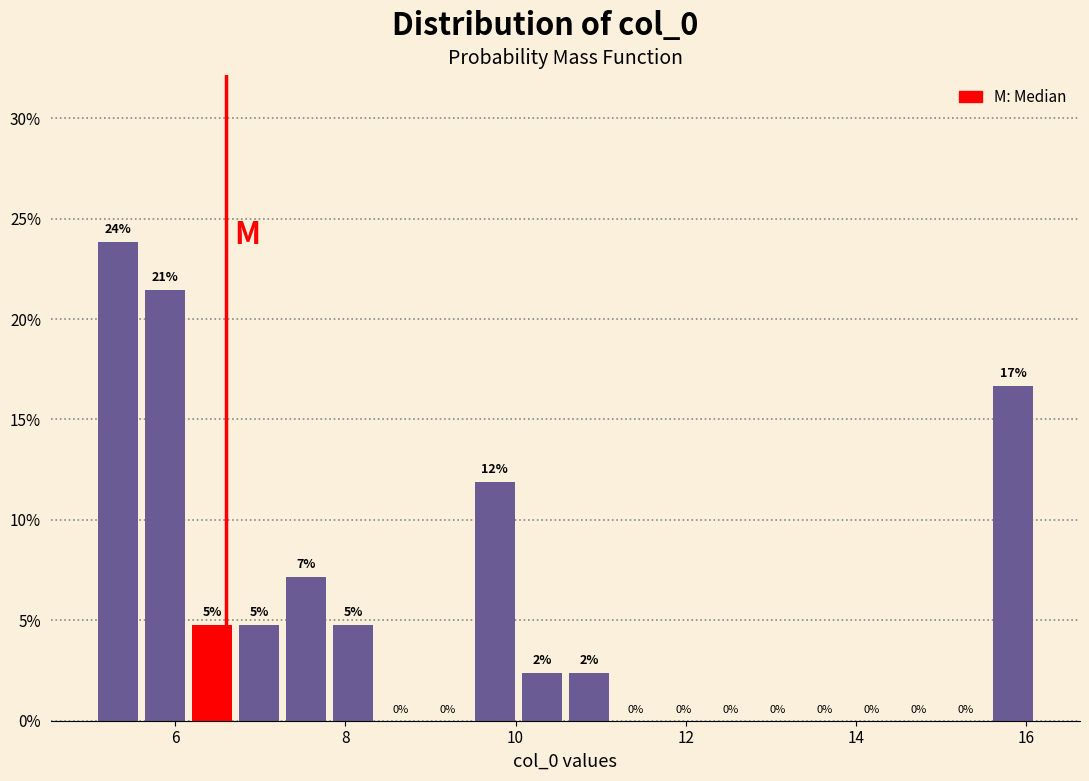

Read against the x-axis, roughly where is the centre of the tallest bar?

5.4